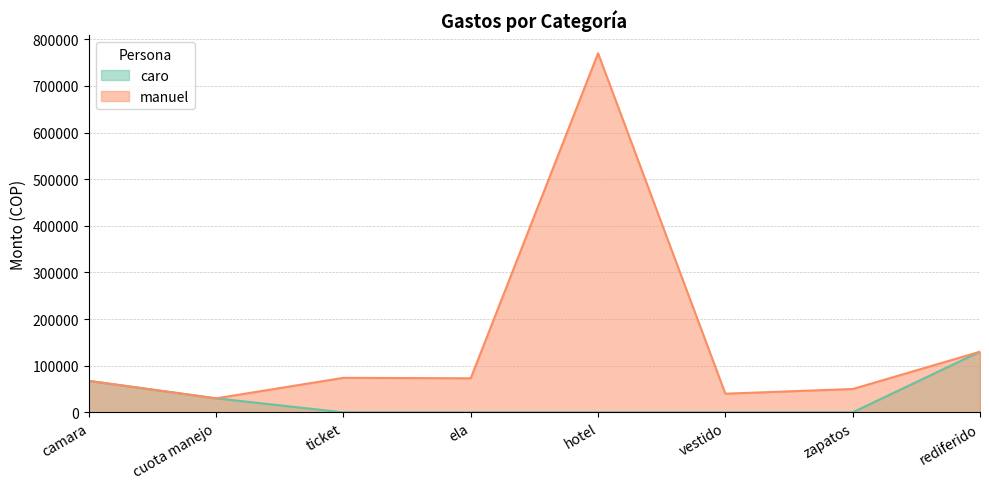

How many data points in caro are above 0?

3